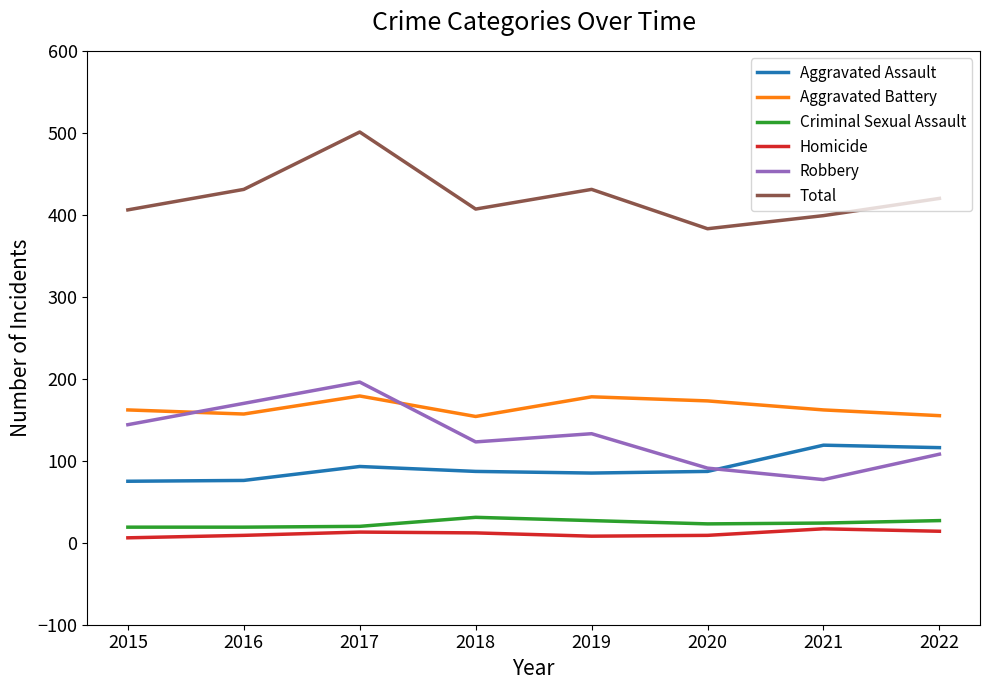

What is the difference between the maximum and minimum values in the Aggravated Assault series?

44